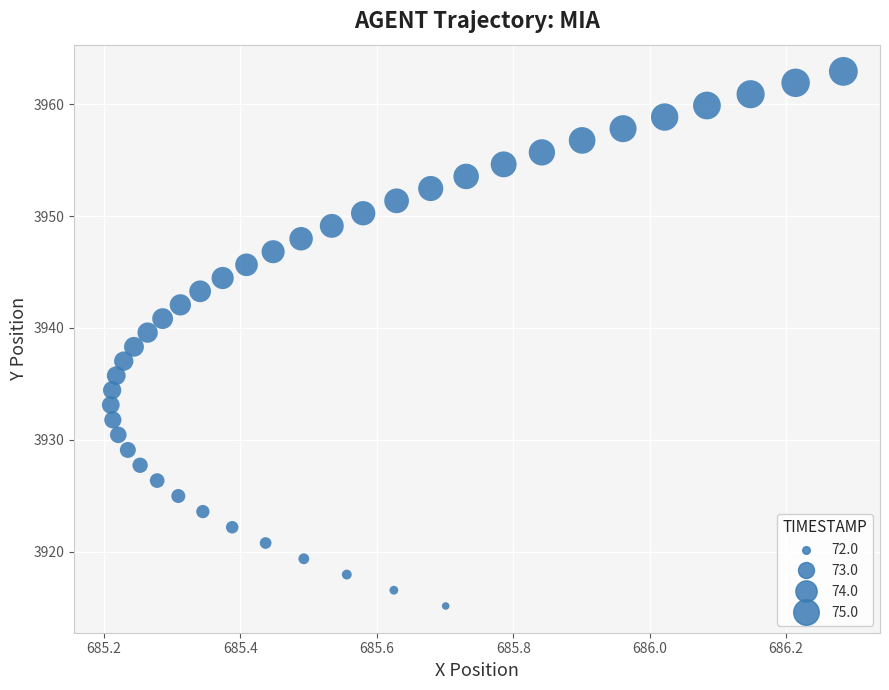

What is the range of X values (max minus min)?

1.1